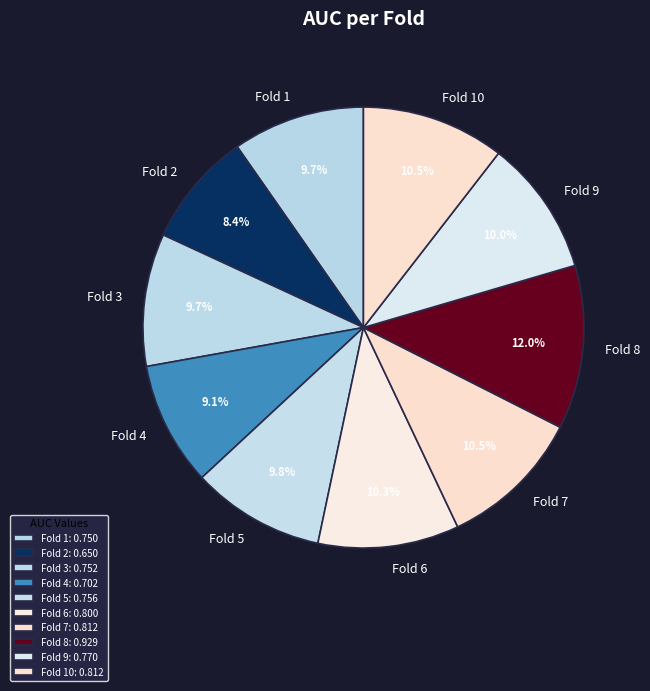

Is there any slice that represents more than half of the pie?

No